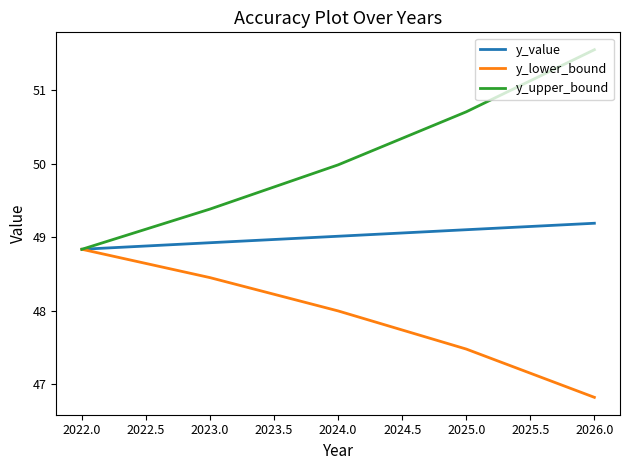

At which category is the sum across all series the highest?

2026.0